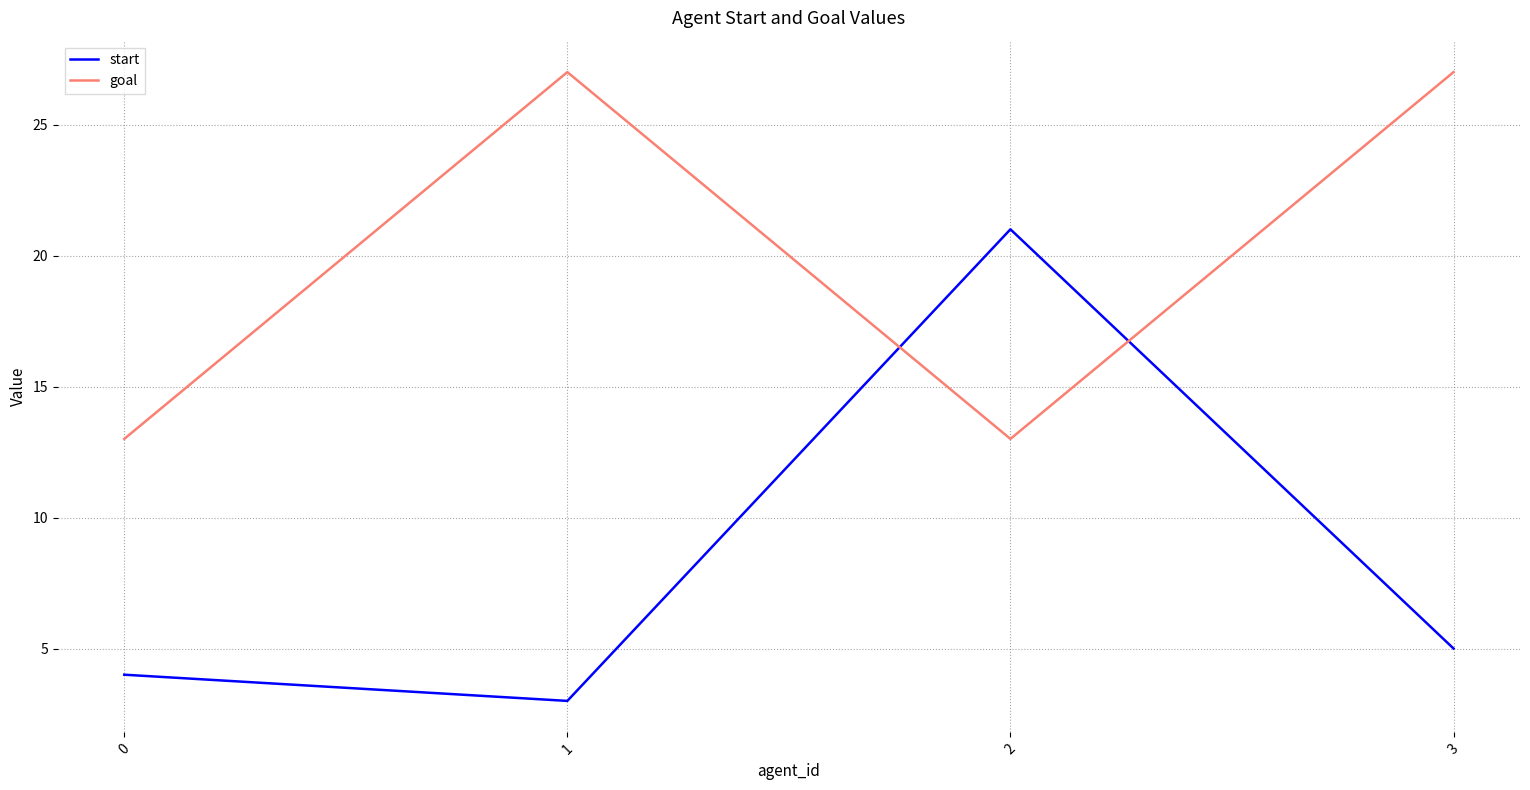

How many distinct data groups are displayed?

2